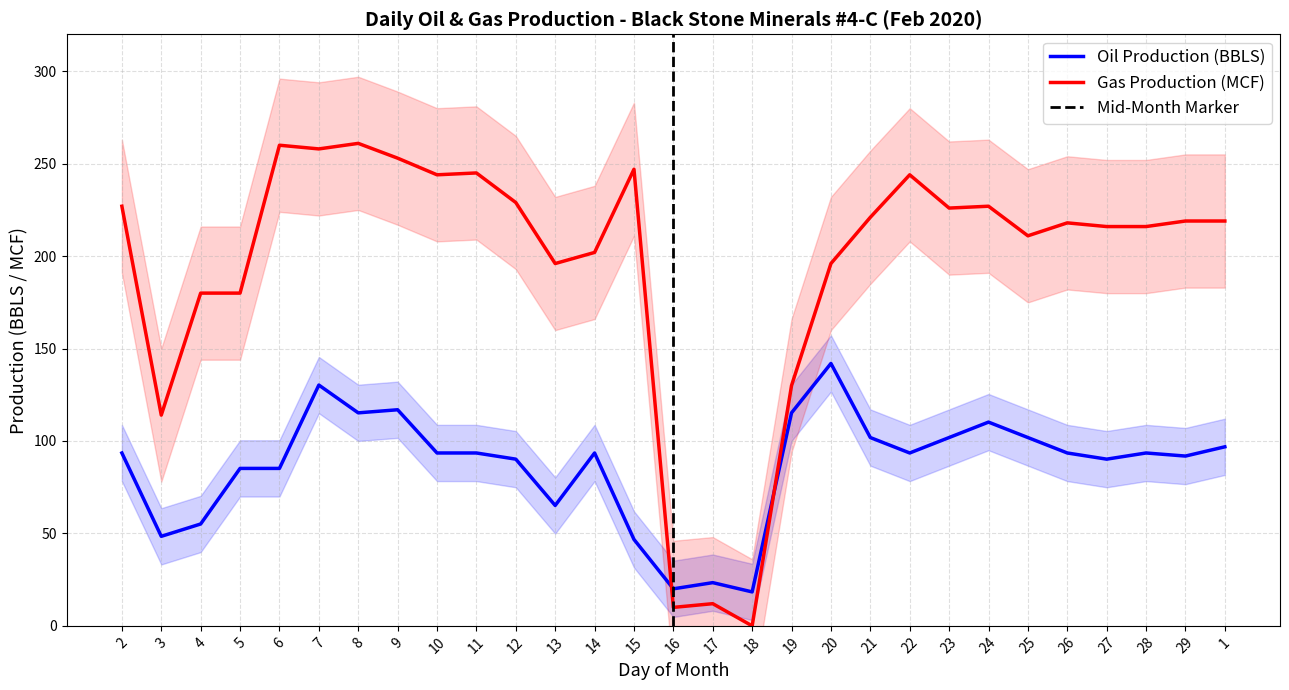

The value of Oil Production (BBLS) at 12 is 20.3. True or false?

False